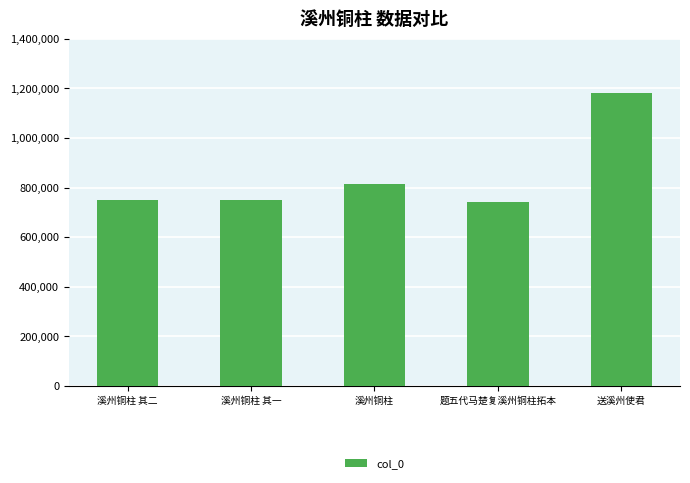

Are the bars horizontal?

No